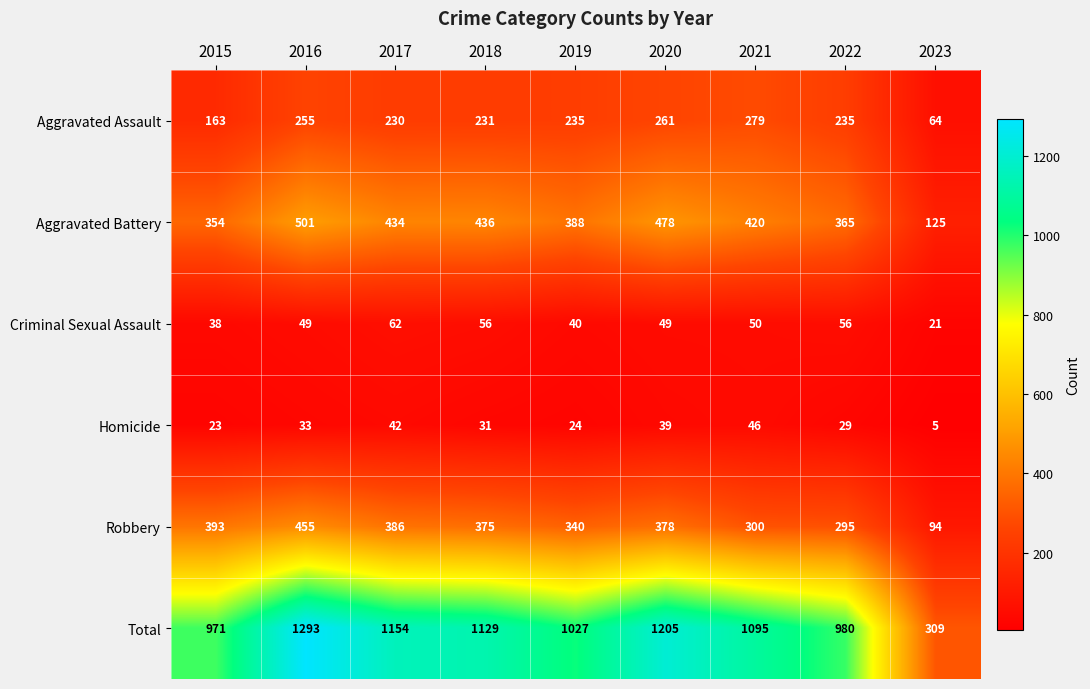

Where is Robbery nearest to the value 274?

2022